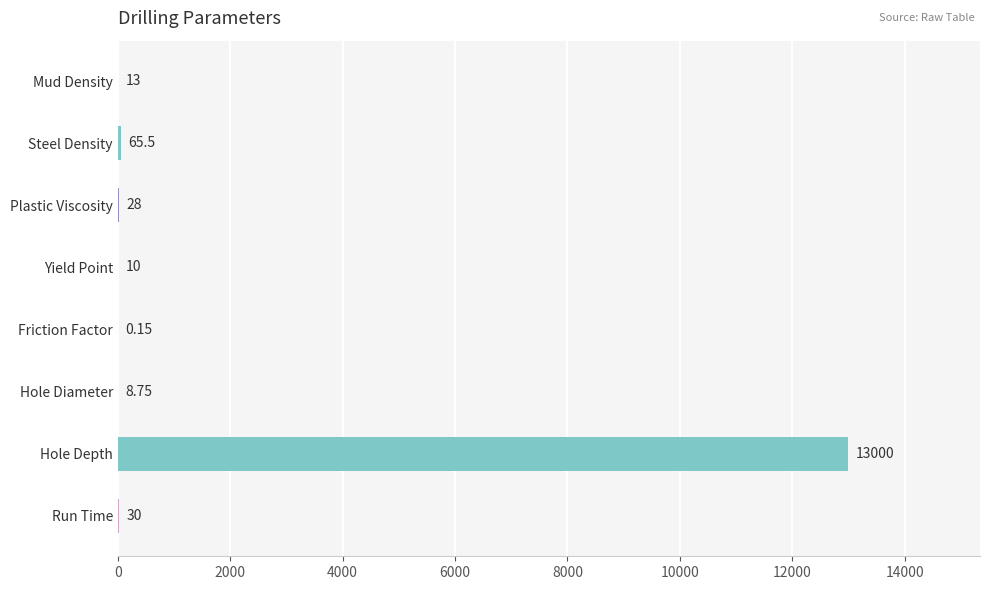

Between Hole Diameter and Hole Depth, which is larger?

Hole Depth